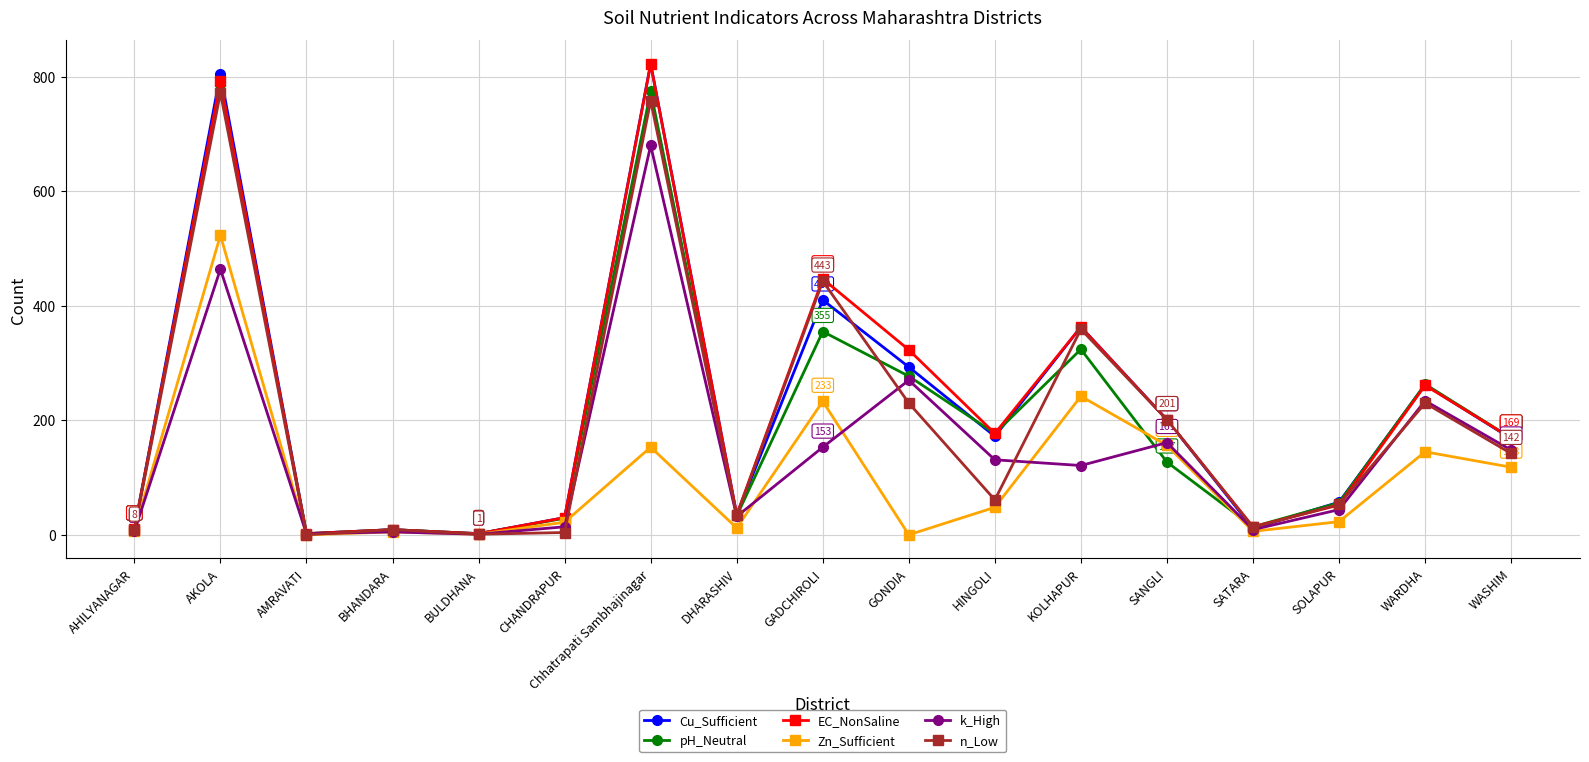

What is the difference between the maximum and second lowest values in the pH_Neutral series?

786